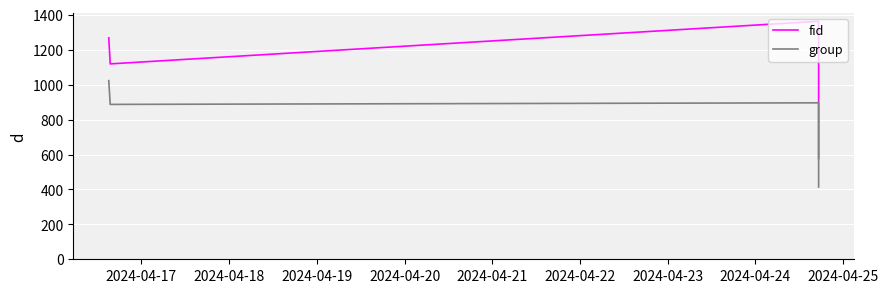

Reading right to left, what are all the values shown in this chart?

fid: 577	1118	1363	1119	1268
group: 414	782	896	887	1023